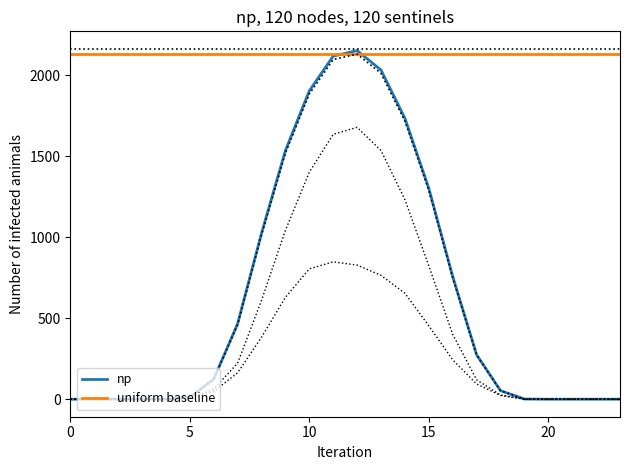

How many intersections are there between uniform baseline and np?

2